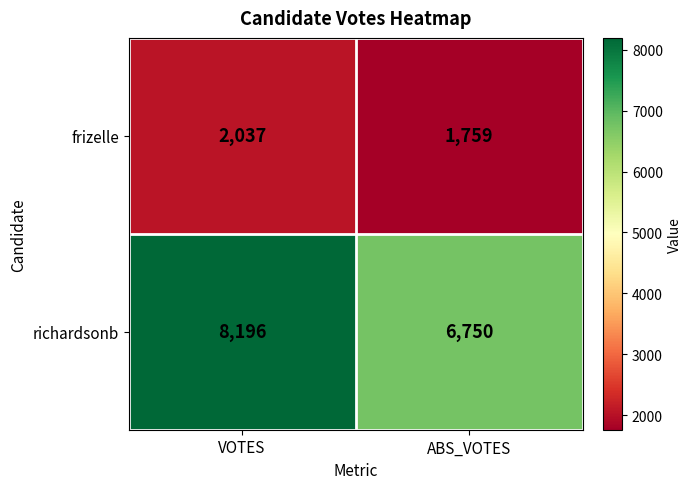

Rank the series by their maximum value, from highest to lowest.

richardsonb, frizelle